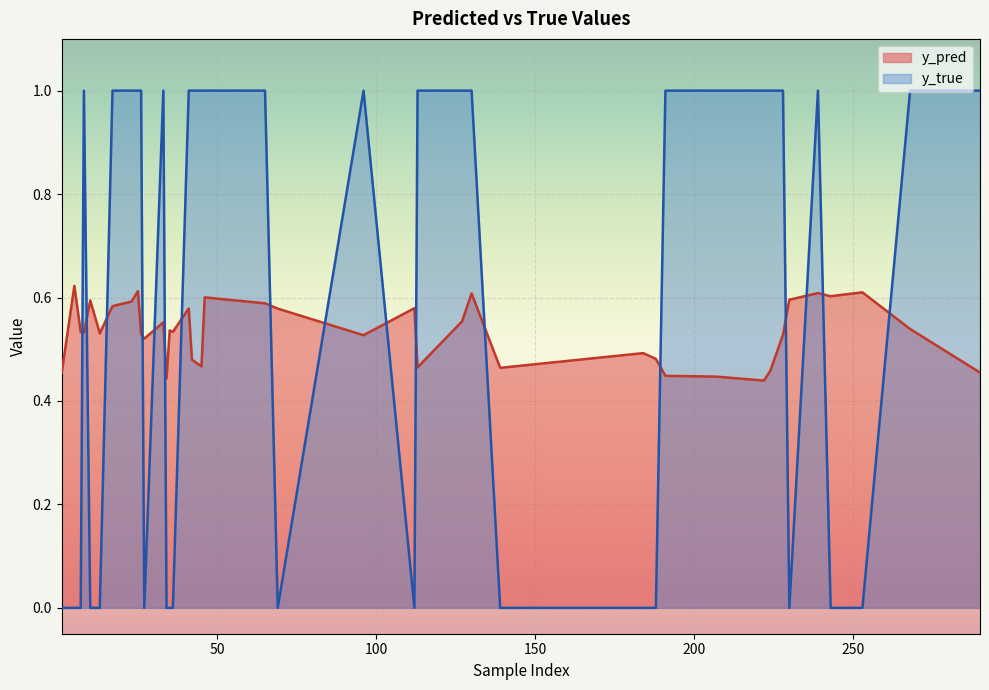

What is the difference between the maximum and second lowest values in the y_true series?

1.0